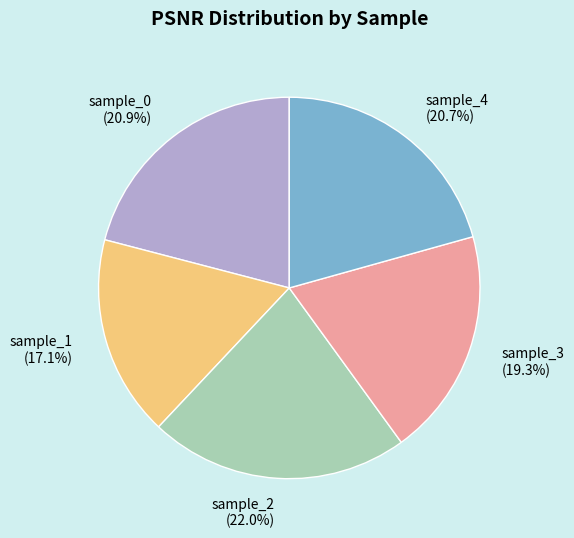

To the nearest percent, what is the difference between the sample_2 and sample_4 slice percentages?

1%